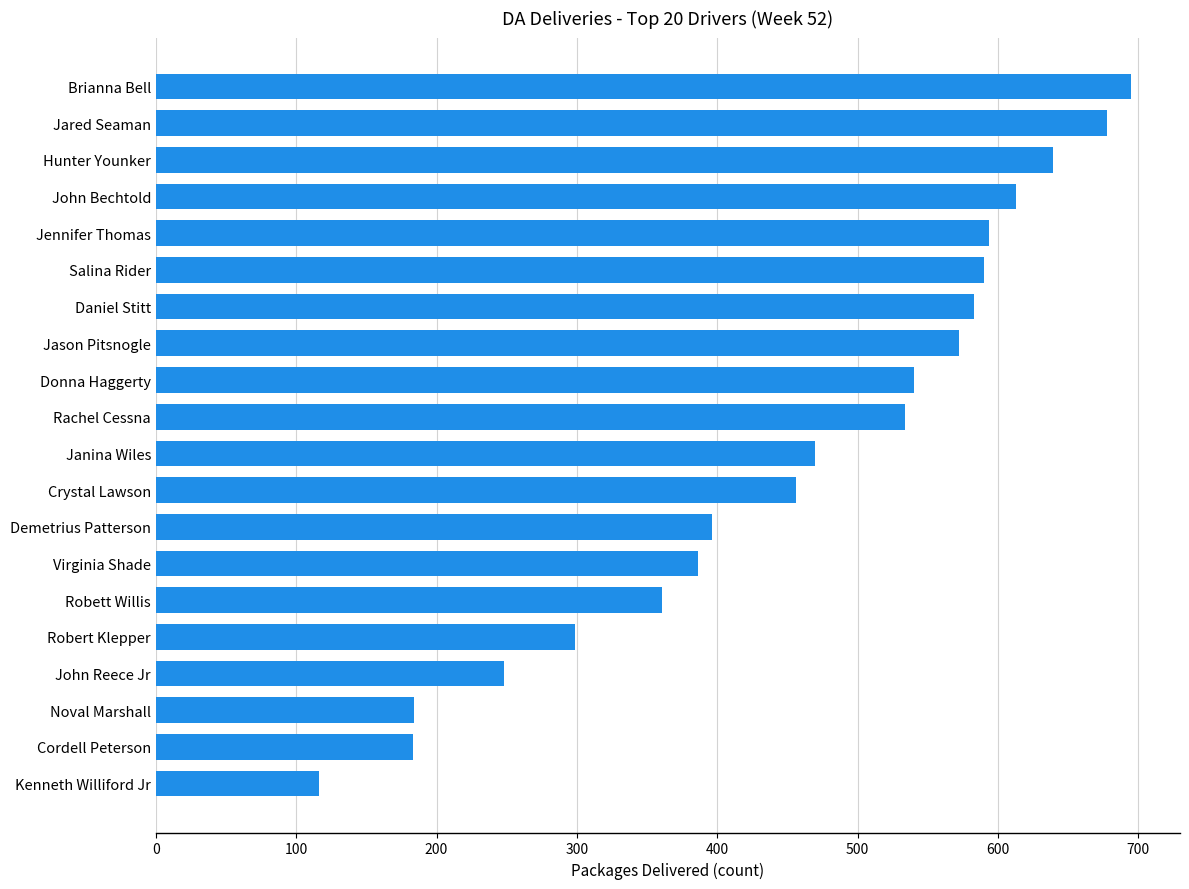

What is the difference between the values at Salina Rider and Robert Klepper?

291